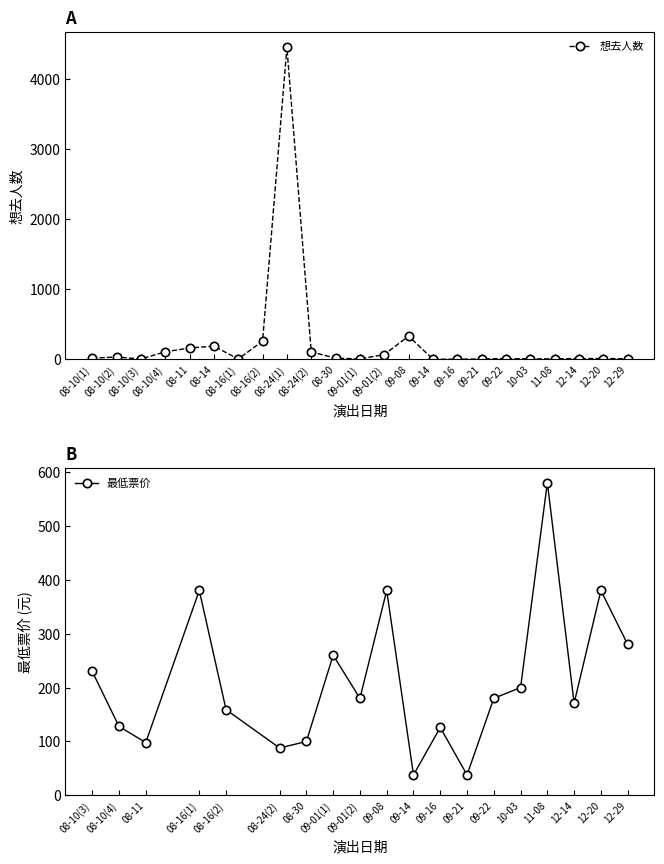

True or false: 想去人数 has more than 1 points higher than both neighbors.

True